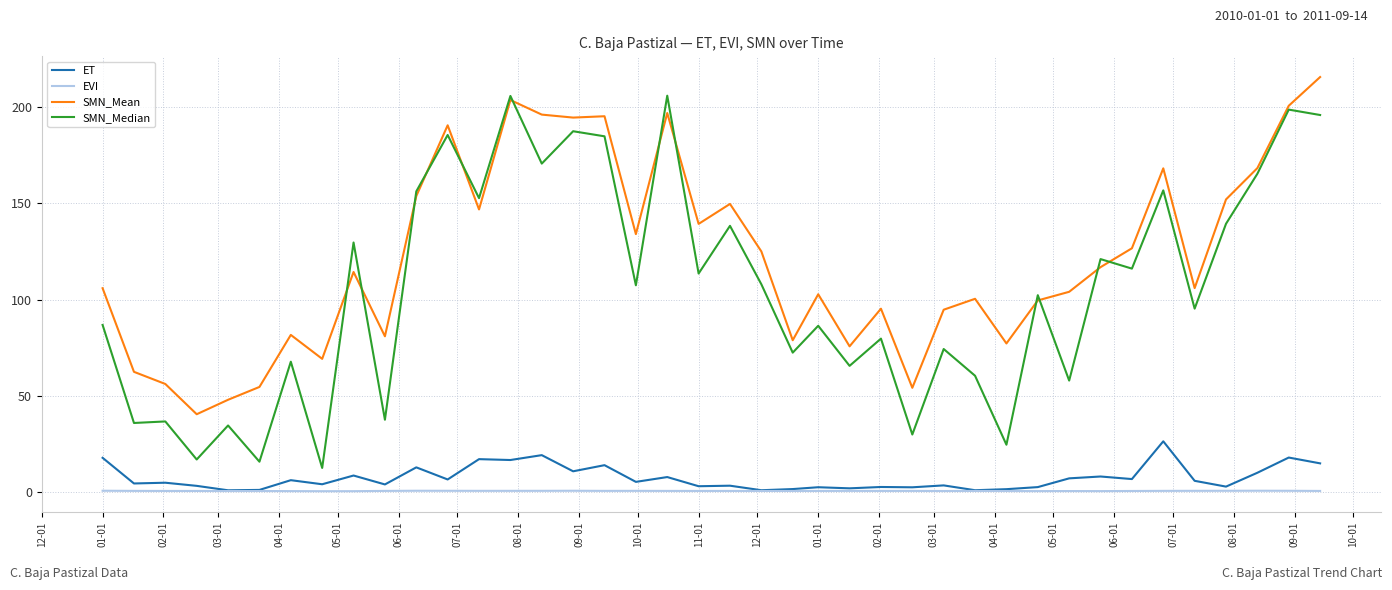

Which series has the largest total across all categories?

SMN_Mean